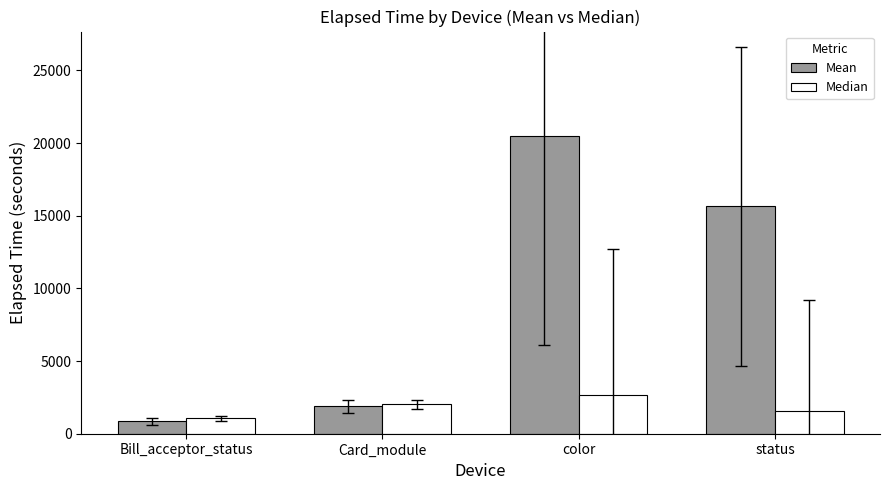

Rank the series by their average value, from lowest to highest.

Median, Mean